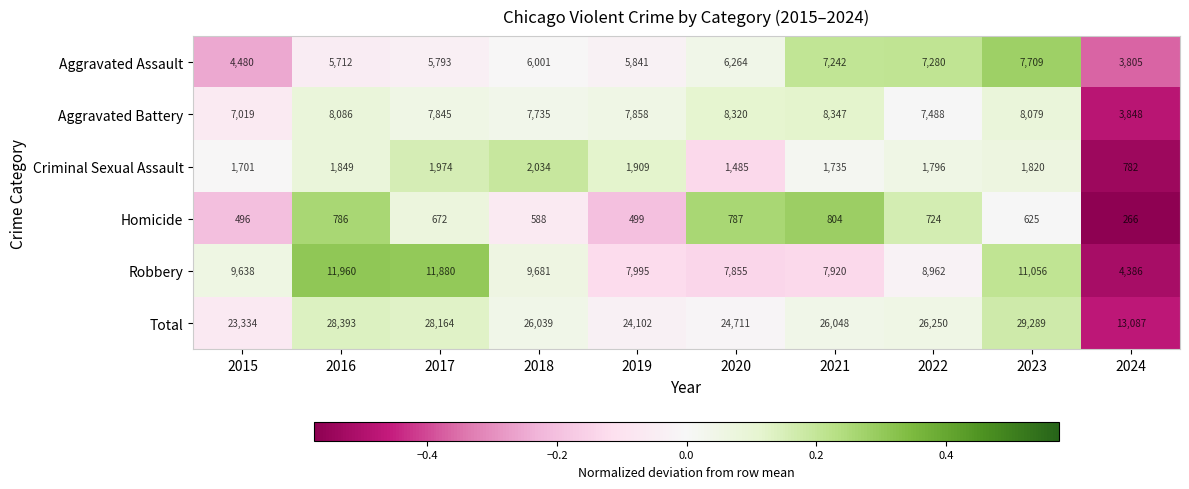

How many data points does each series have?

10